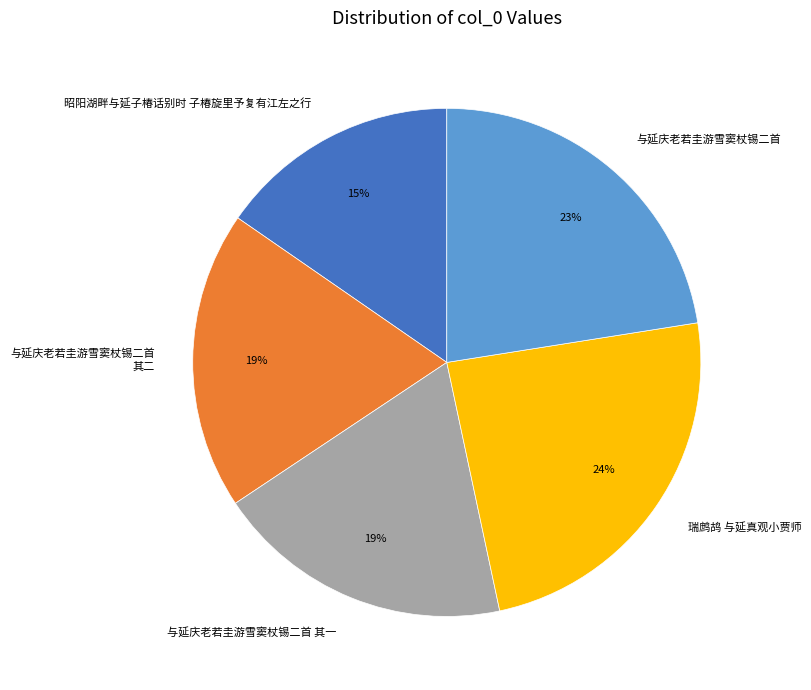

To the nearest percent, what percentage of the pie is 与延庆老若圭游雪窦杖锡二首?

23%